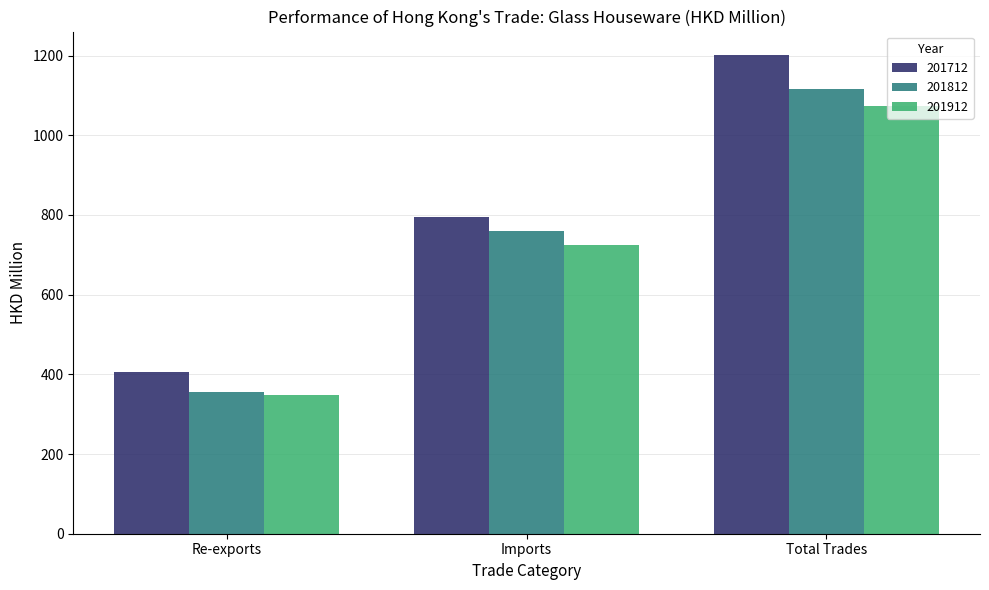

Is the value of 201912 at Imports greater than the value of 201812 at Total Trades?

No